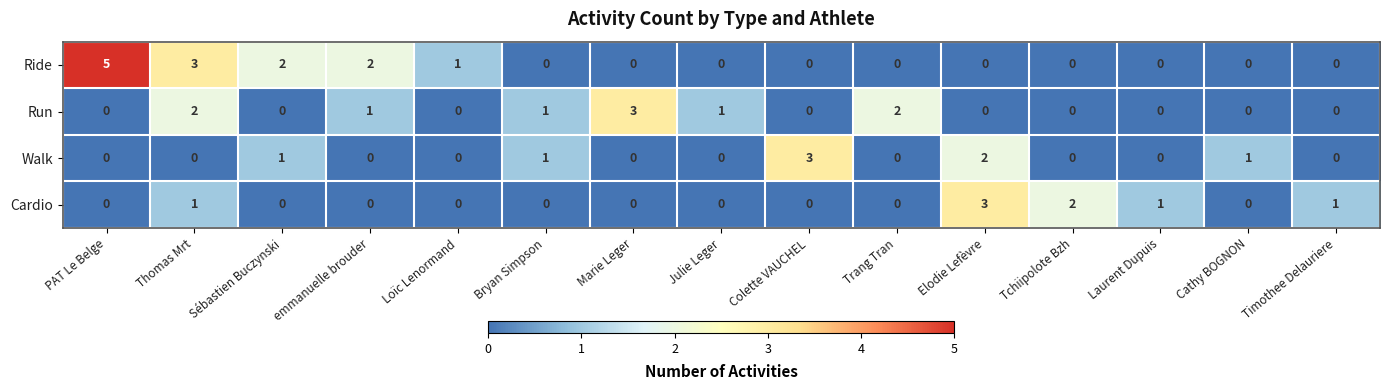

Count the Ride values in the range 0 to 2.

13